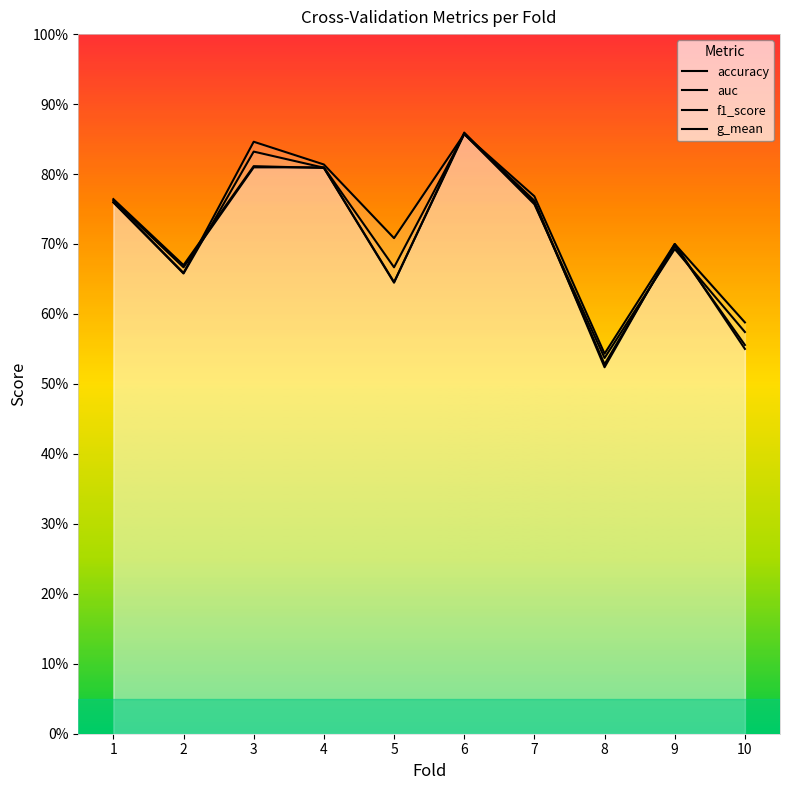

Where is the first local maximum for accuracy?

6